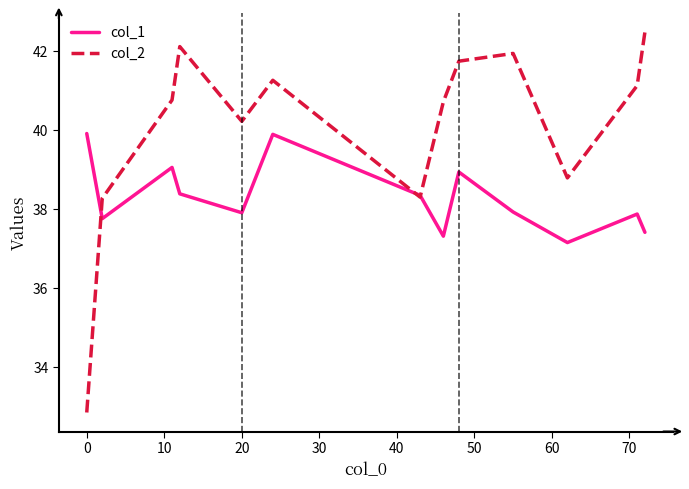

Reading right to left, extract all data points from this chart.

col_1: 37.4	37.9	37.2	37.9	38.9	37.3	38.4	39.9	37.9	38.4	39.1	37.8	39.9
col_2: 42.5	41.1	38.8	42.0	41.8	40.7	38.3	41.3	40.2	42.1	40.8	38.3	32.9